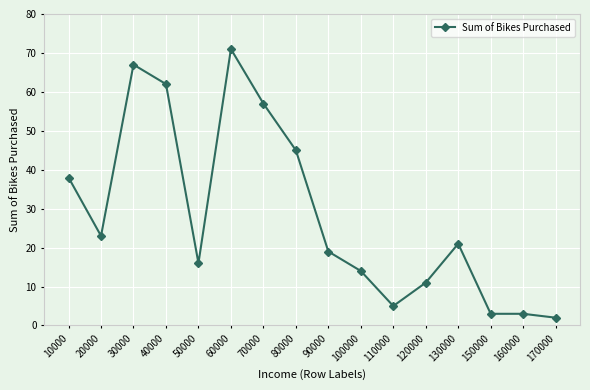

What is the difference between the second highest and second lowest values?

64